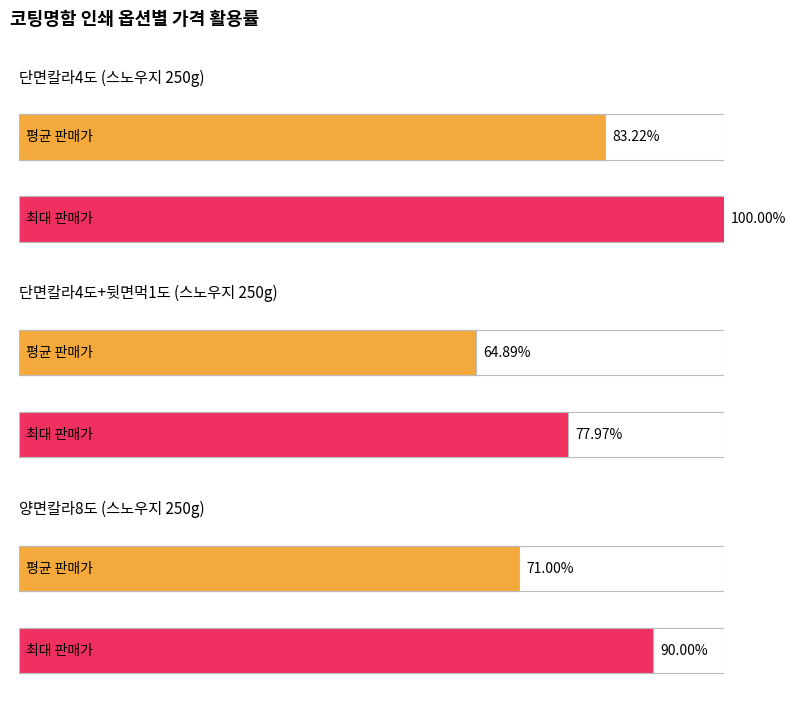

Which series has the widest spread of values?

양면칼라8도 (판매가)